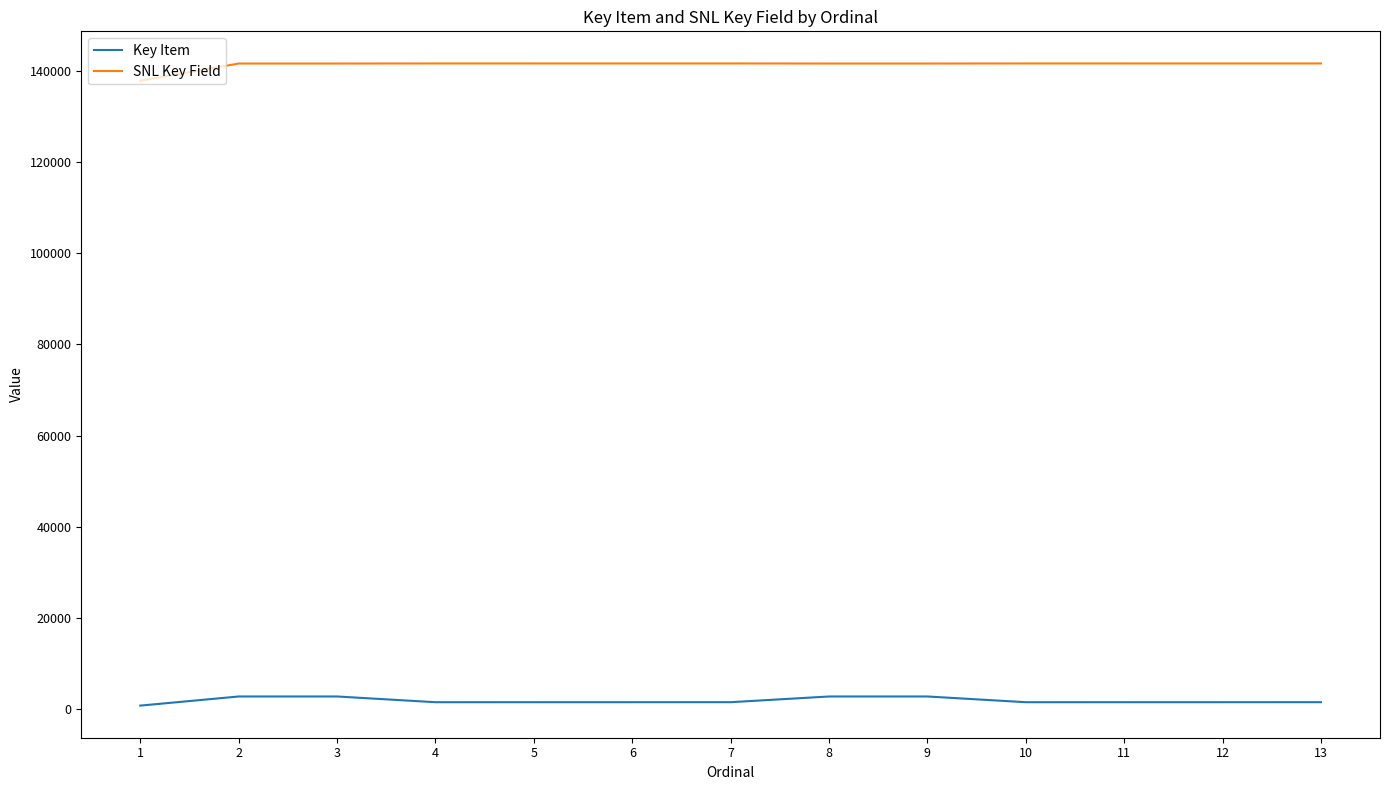

What is the minimum value shown in the chart?

742